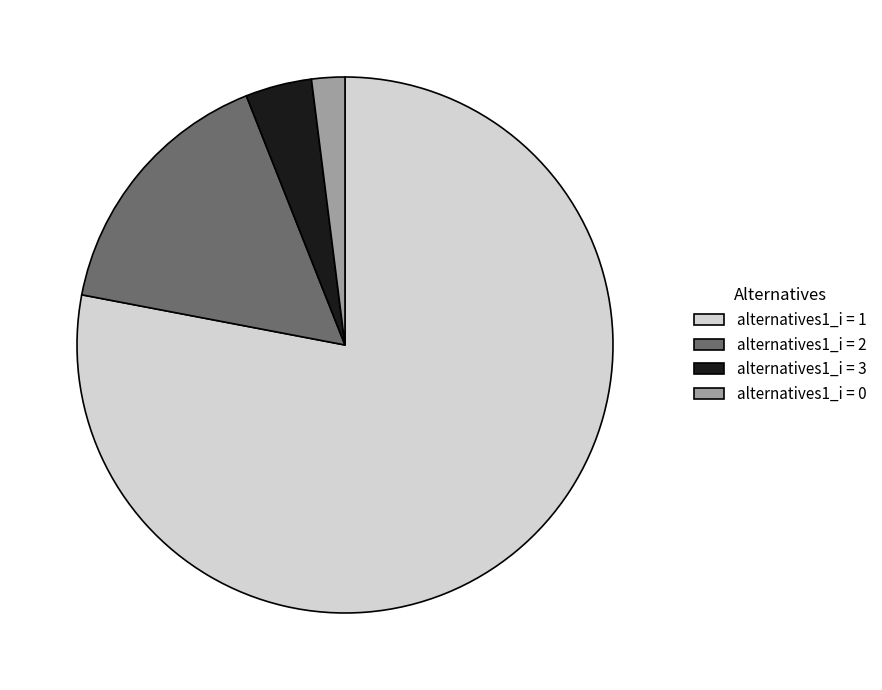

Is it true that alternatives1_i = 3 is 15% of the pie?

False